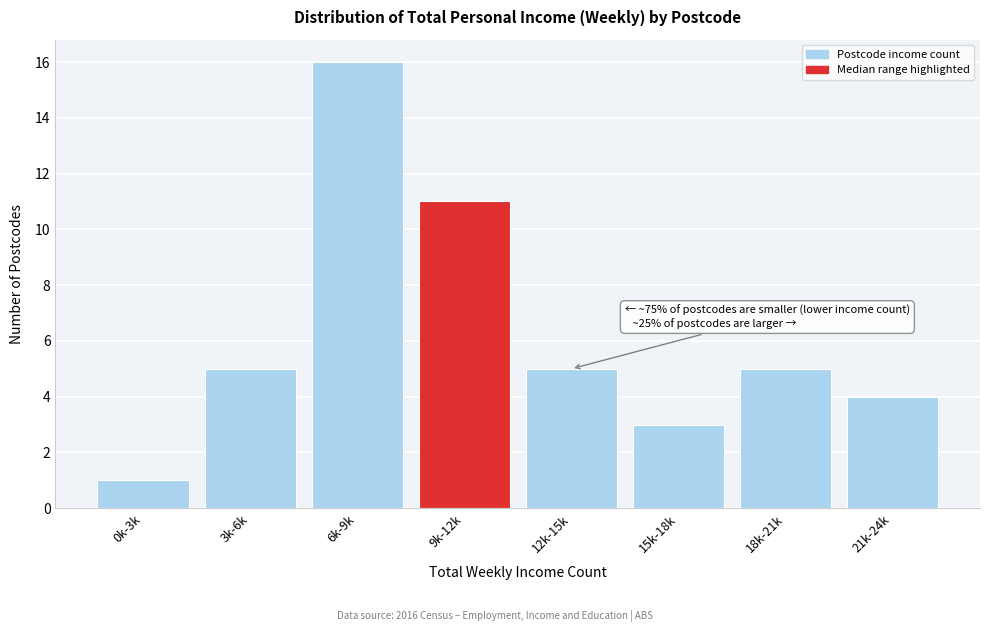

Reading left to right, list all the values displayed in this chart.

0k-3k=1	3k-6k=5	6k-9k=16	9k-12k=11	12k-15k=5	15k-18k=3	18k-21k=5	21k-24k=4